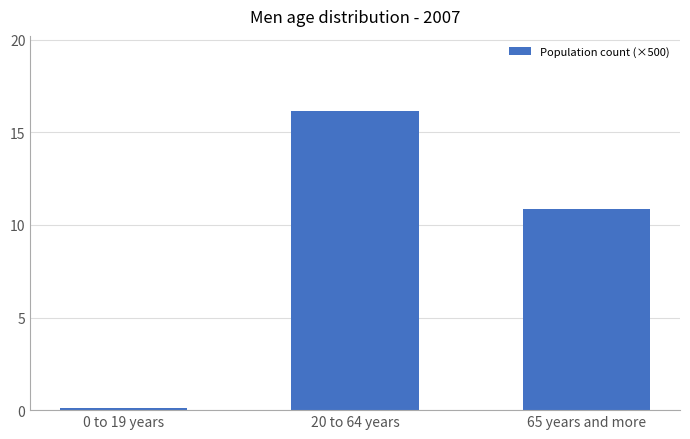

Rank the categories by value from lowest to highest.

0 to 19 years, 65 years and more, 20 to 64 years